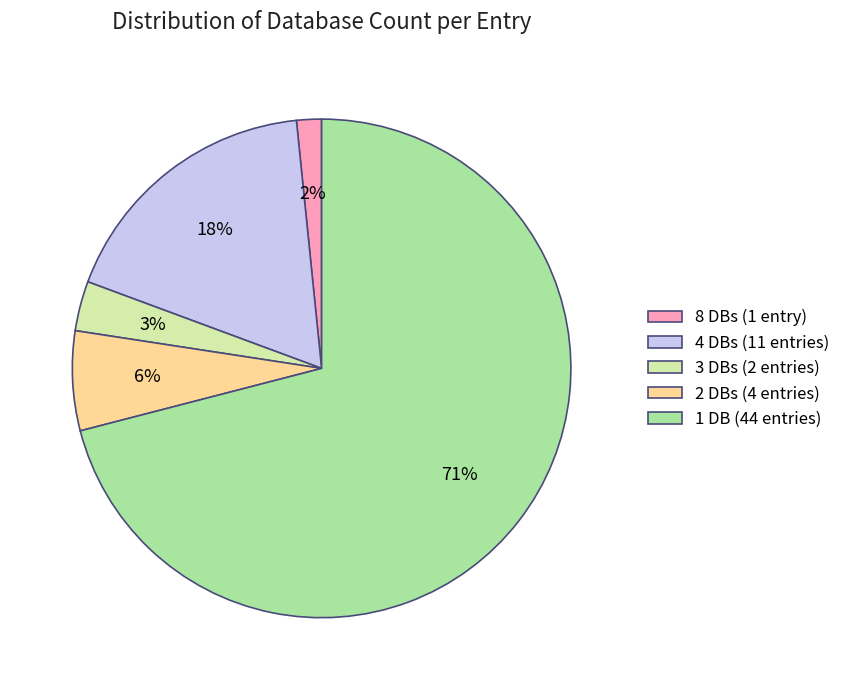

How many segments does this pie chart have?

5